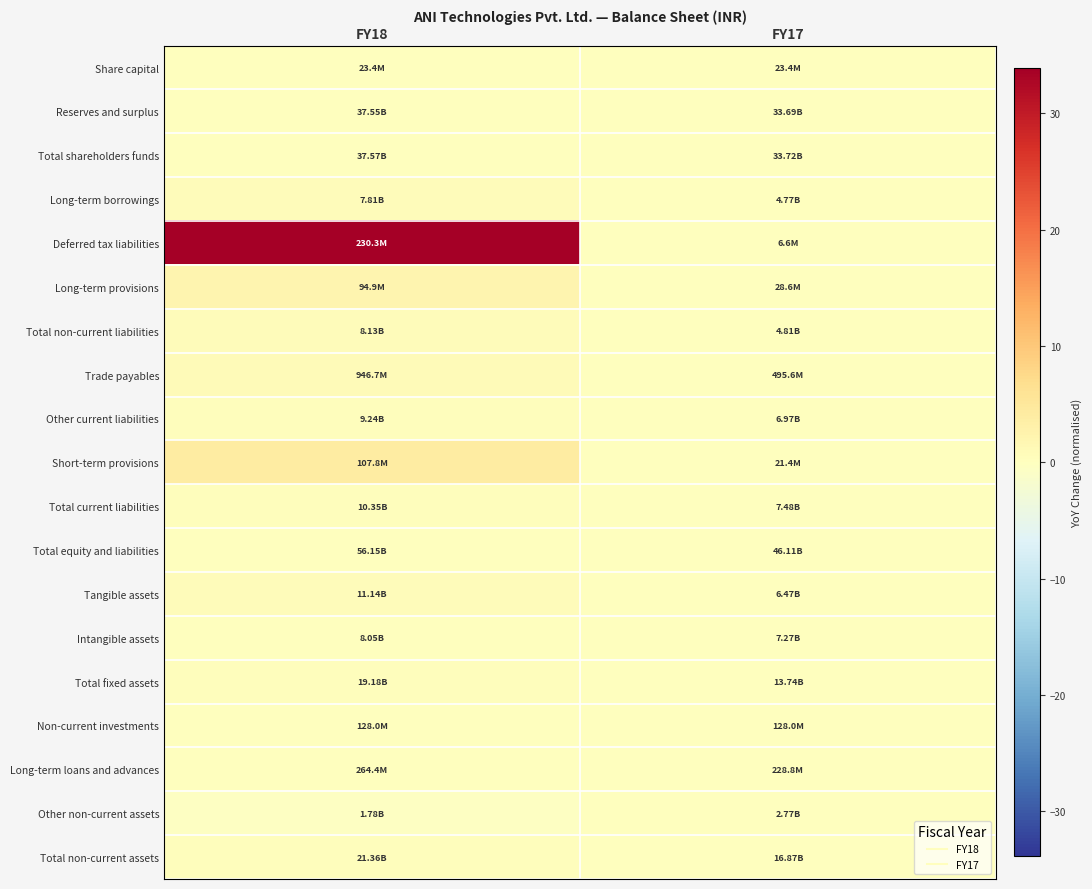

Between FY17 and FY18, which is larger?

FY17